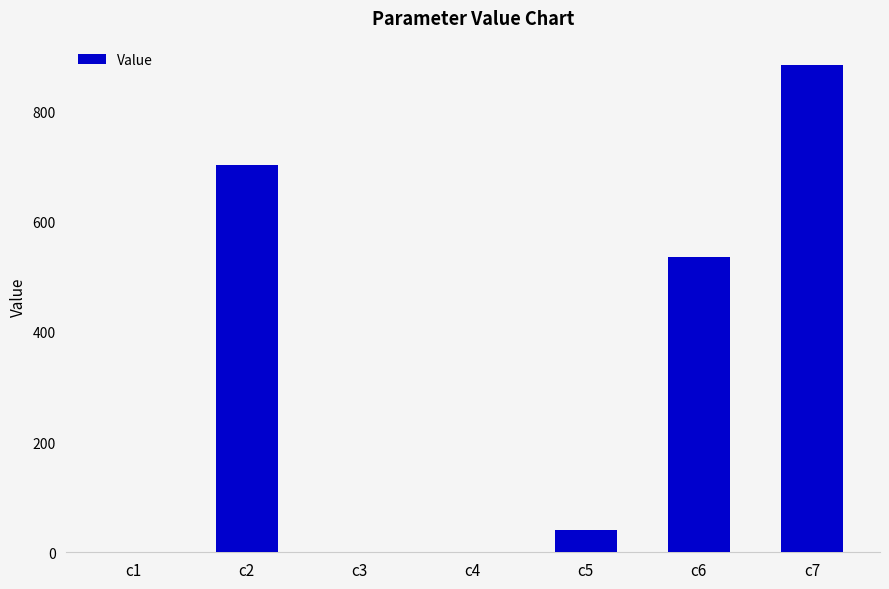

Which category has the highest value across all series?

c7